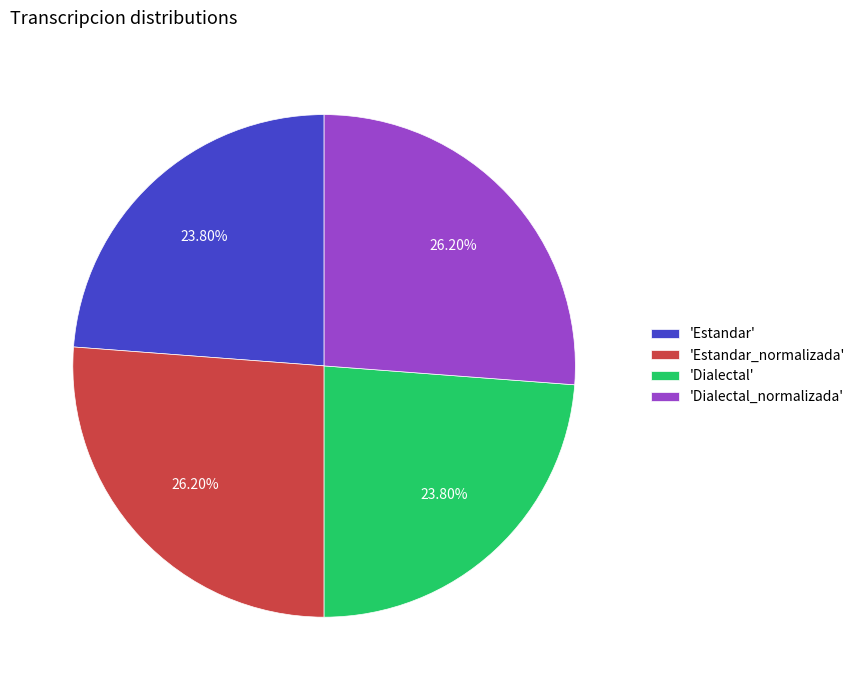

Is the sum of 'Dialectal' and 'Estandar' greater than half?

No